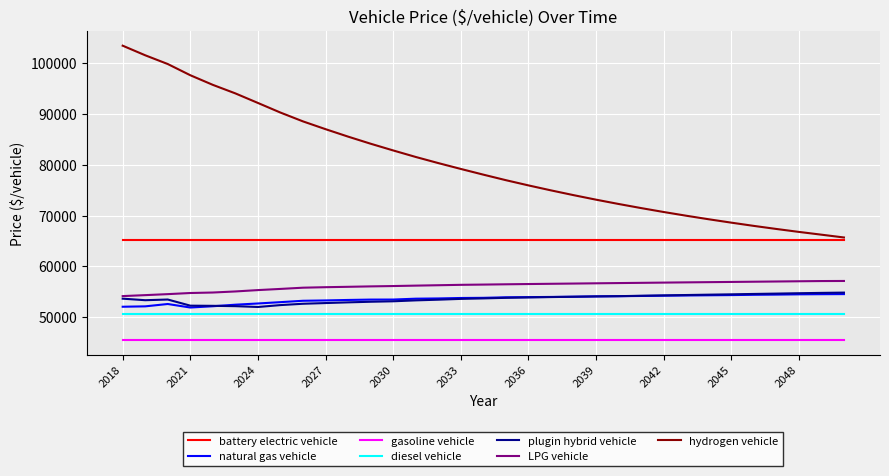

Which series has the largest total across all categories?

hydrogen vehicle